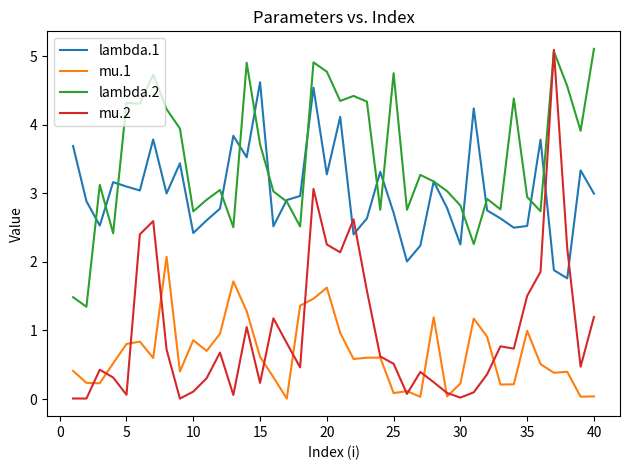

What is the highest value of the lambda.1 series?

4.6